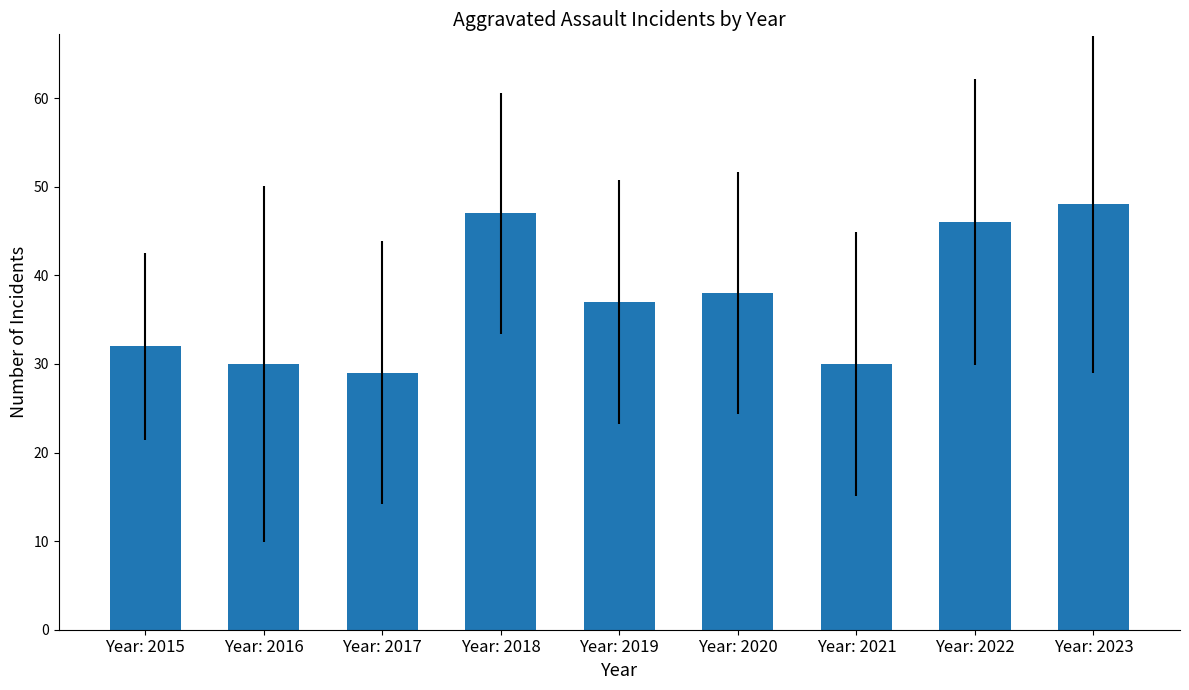

What is the difference between the maximum and second lowest values?

18